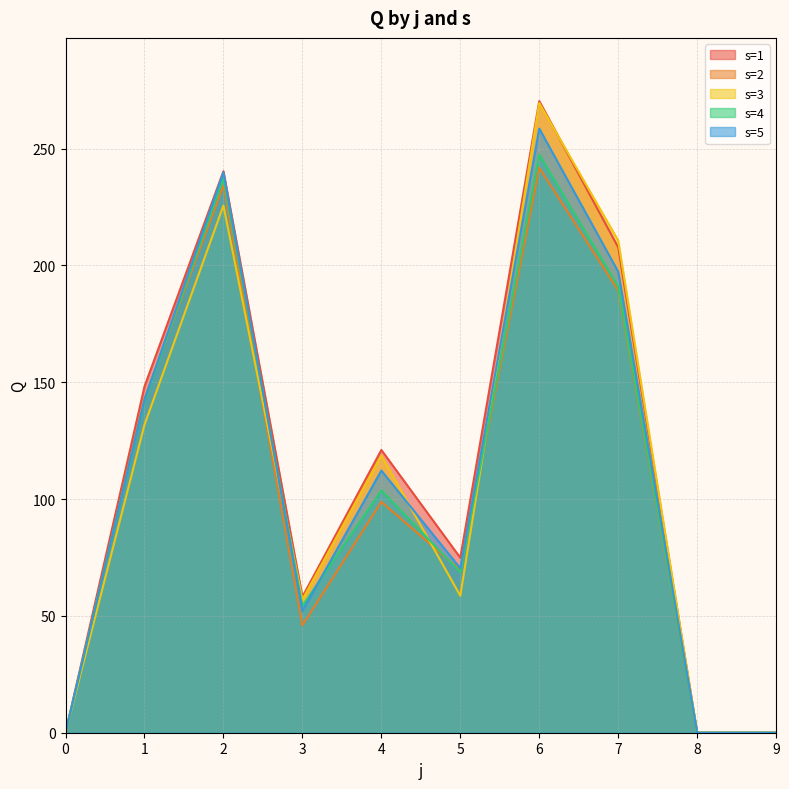

How many lines are shown in the chart?

5